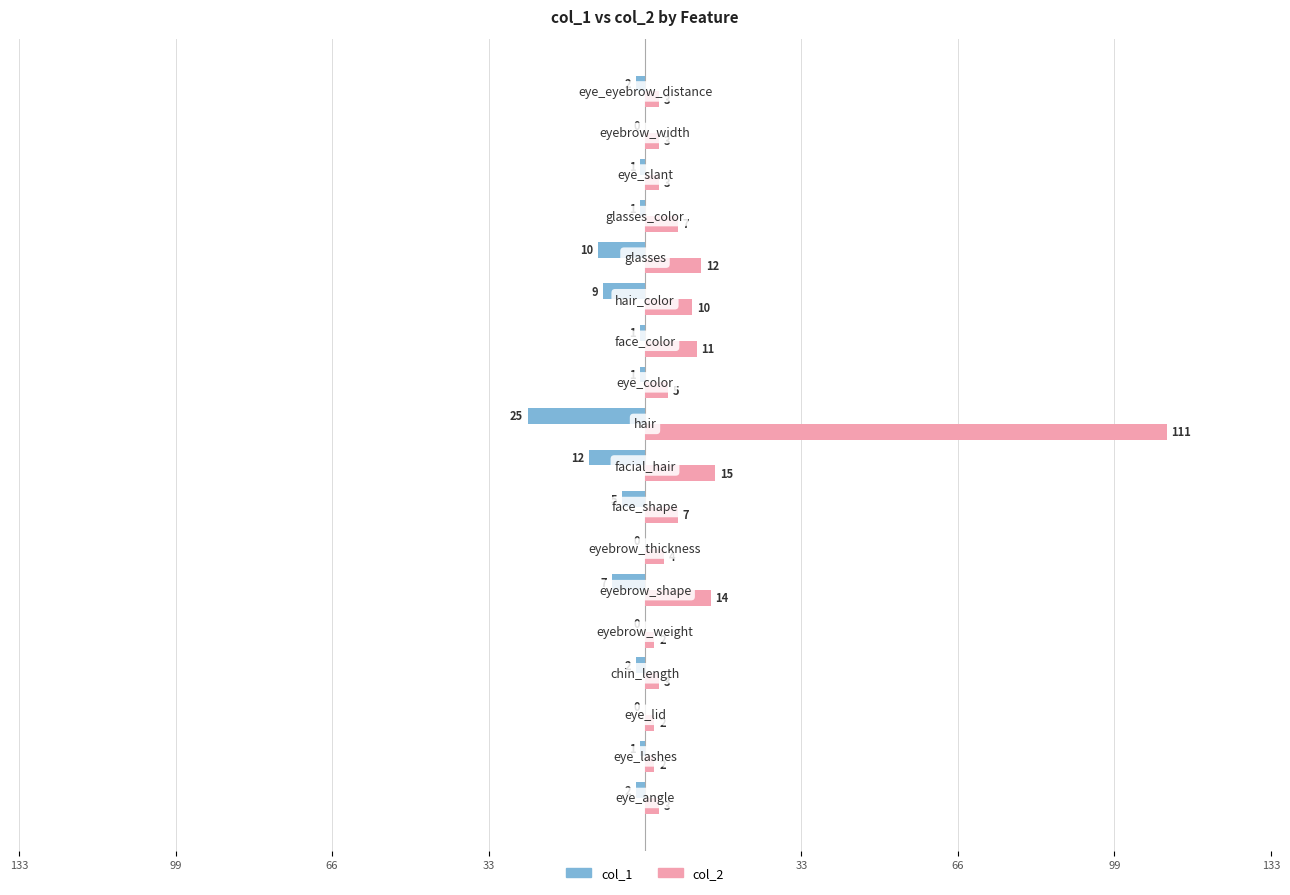

What are all the series names shown in the legend?

col_1, col_2